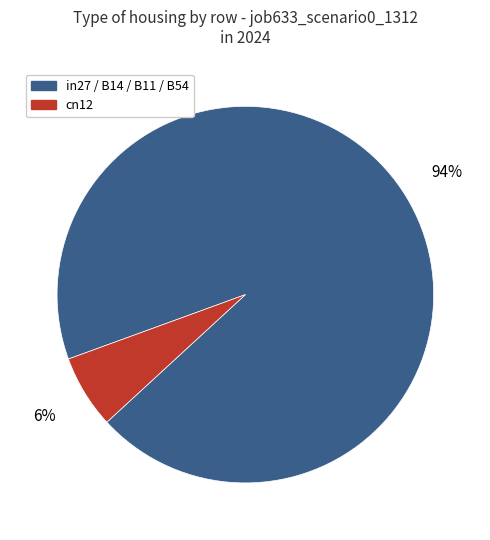

To the nearest percent, what is the average slice percentage?

50%